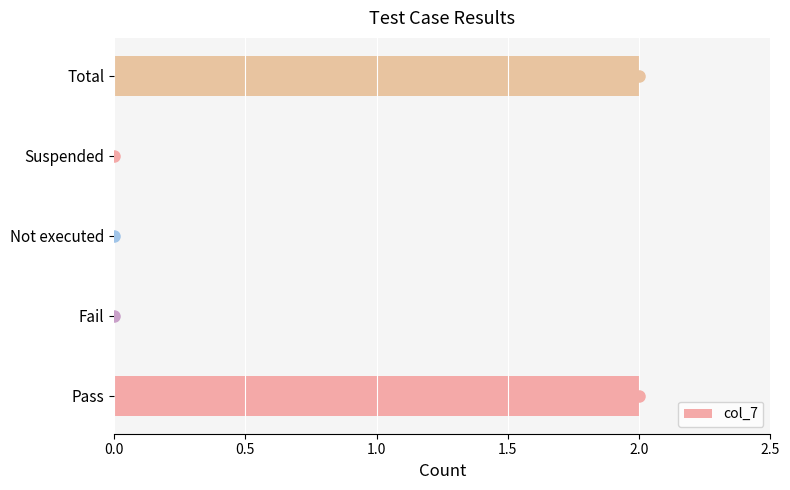

The value at Suspended is -1. True or false?

False